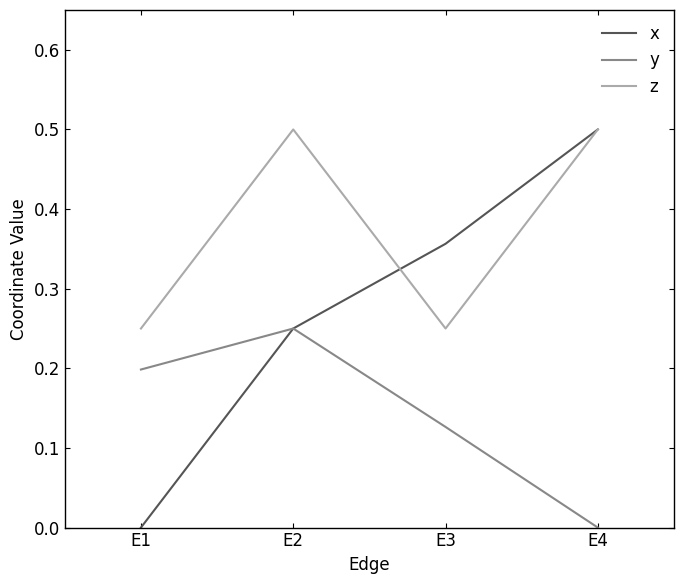

At E1, list the series in order from smallest to largest.

x, y, z